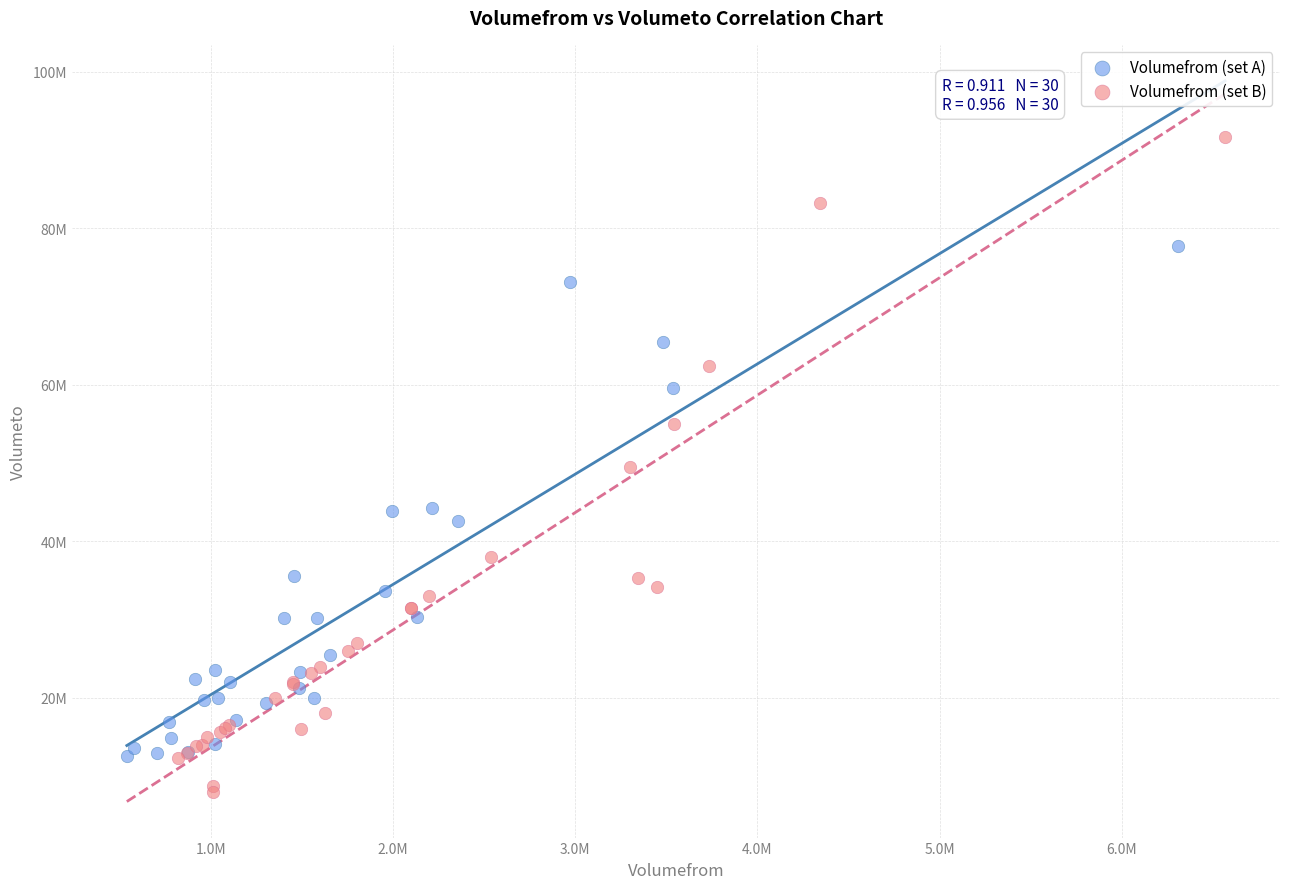

What are all the series names shown in the legend?

Volumefrom (set A), Volumefrom (set B)